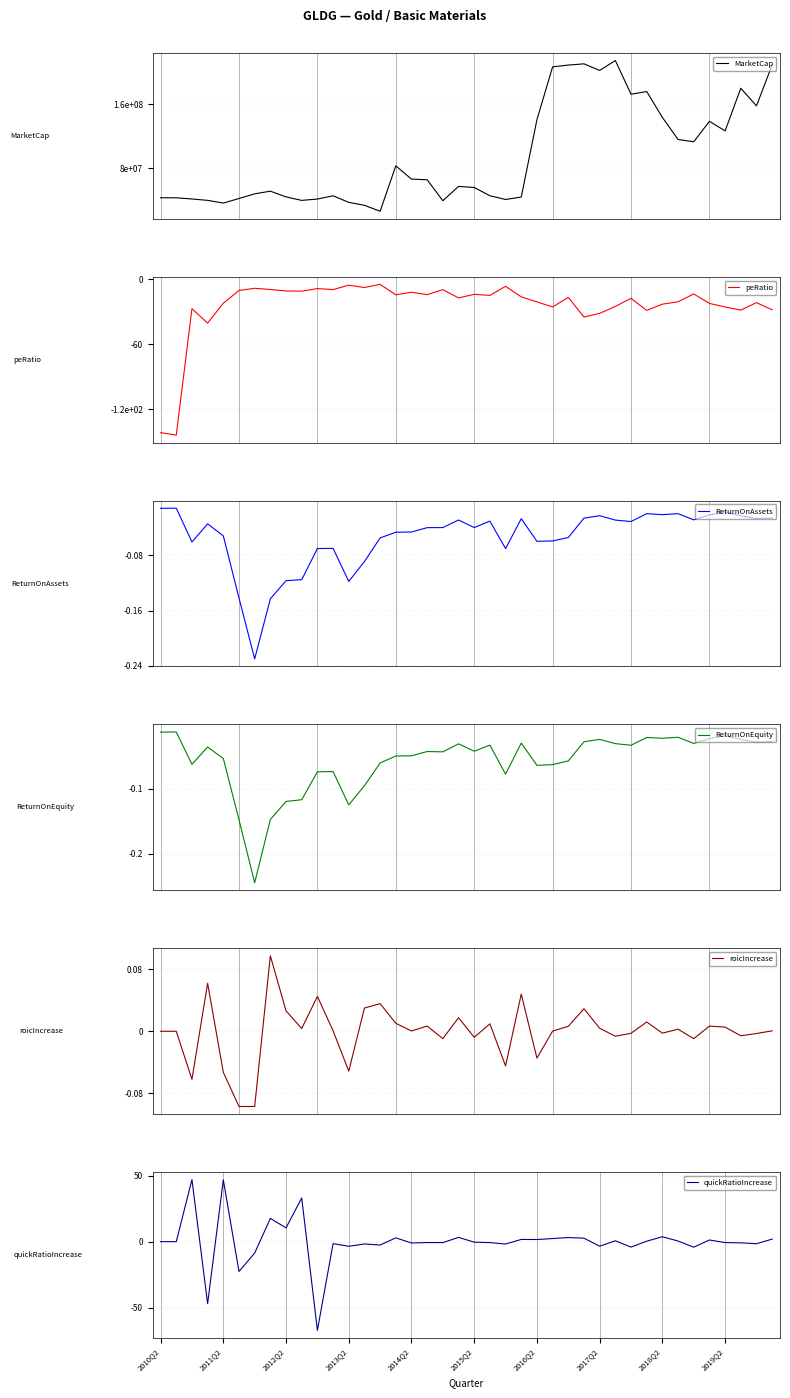

What is the smallest value displayed?

-143.9